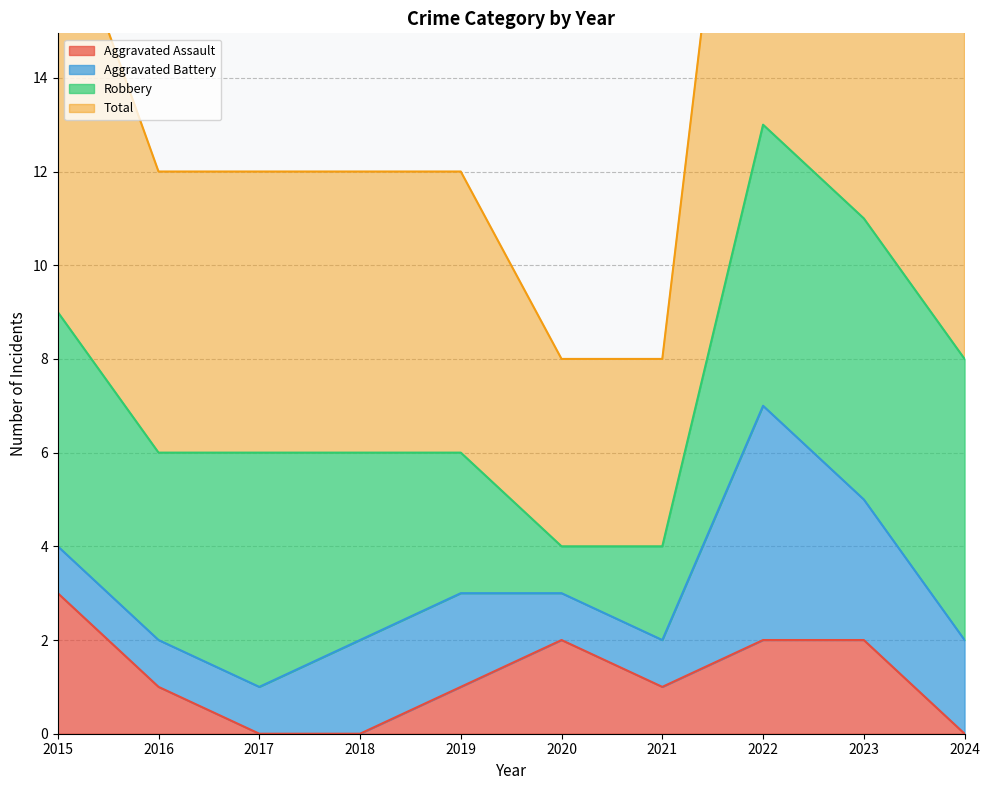

True or false: Aggravated Assault has more than 1 interior local peaks.

False